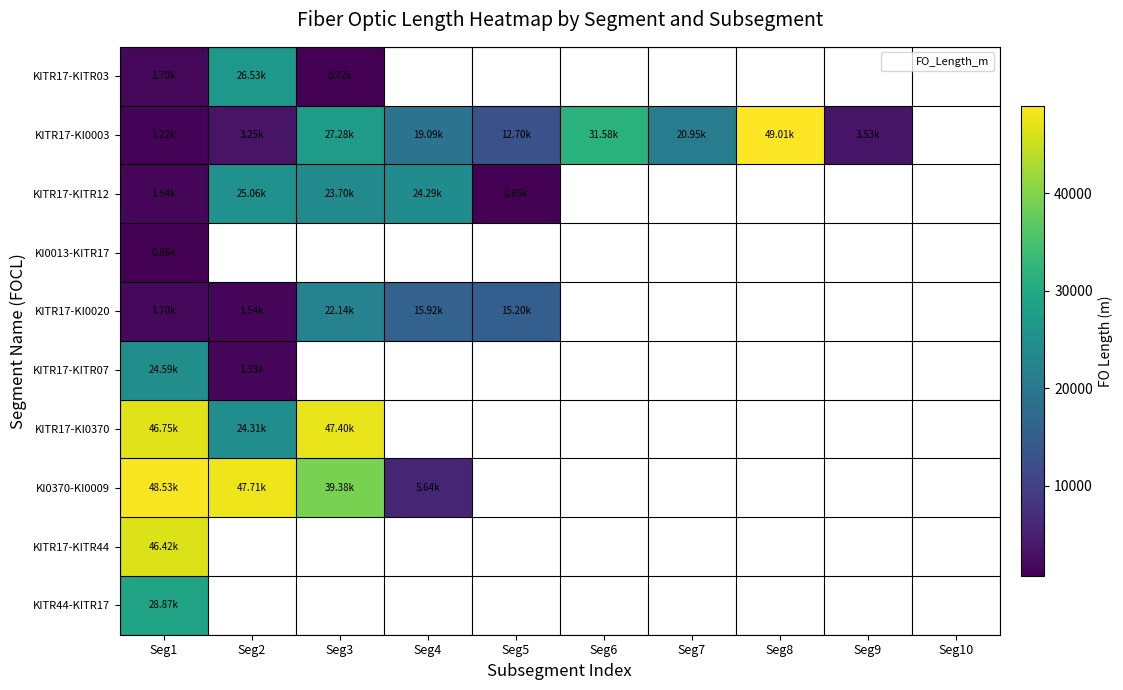

How many values in KITR17-KITR44 are above zero?

1